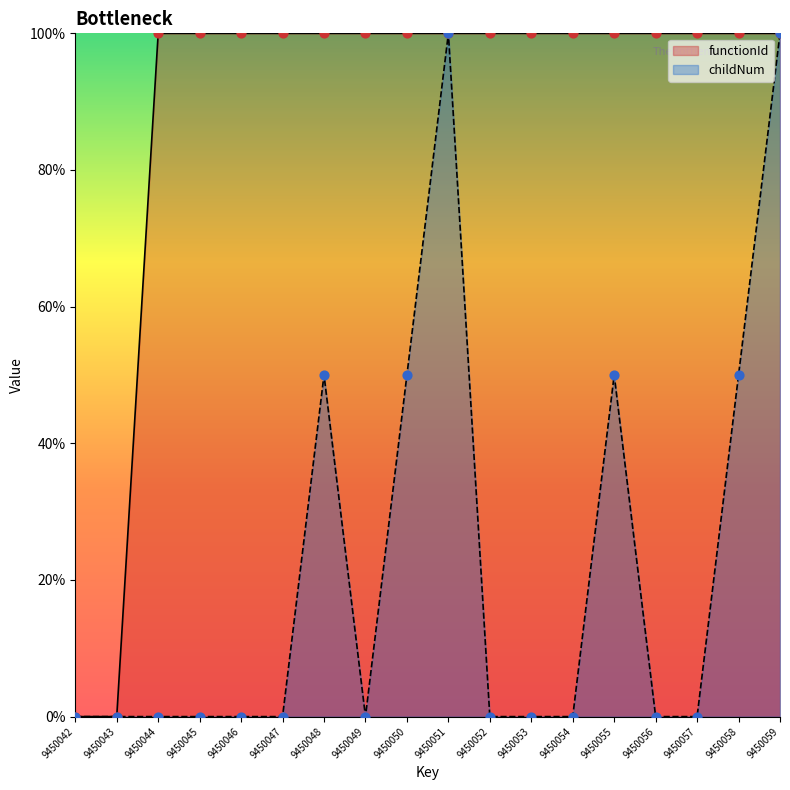

At which category is the sum across all series the highest?

9450051